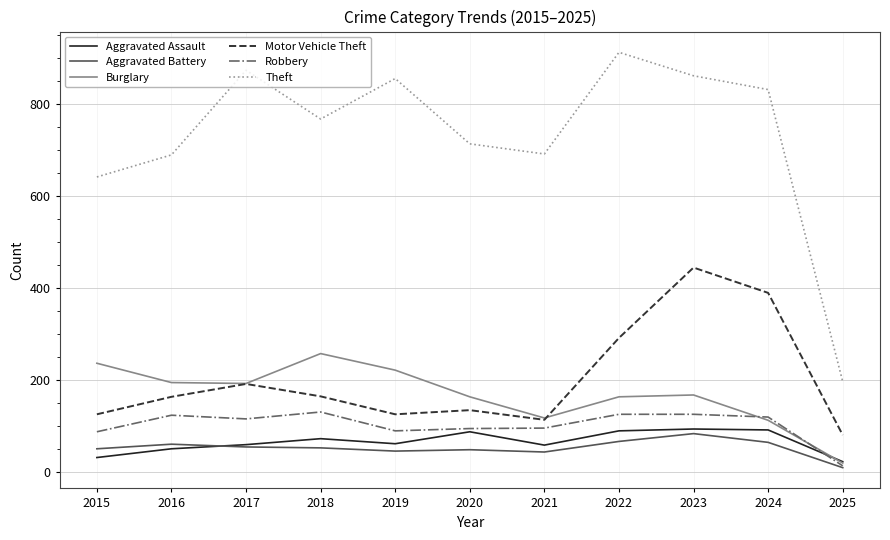

What is the average value of the Burglary series?

167